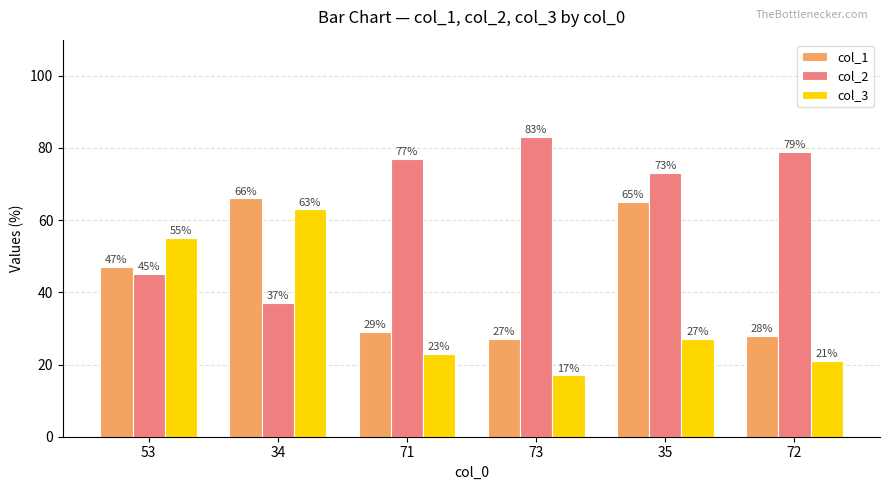

List the series in order of their peak value, lowest first.

col_3, col_1, col_2